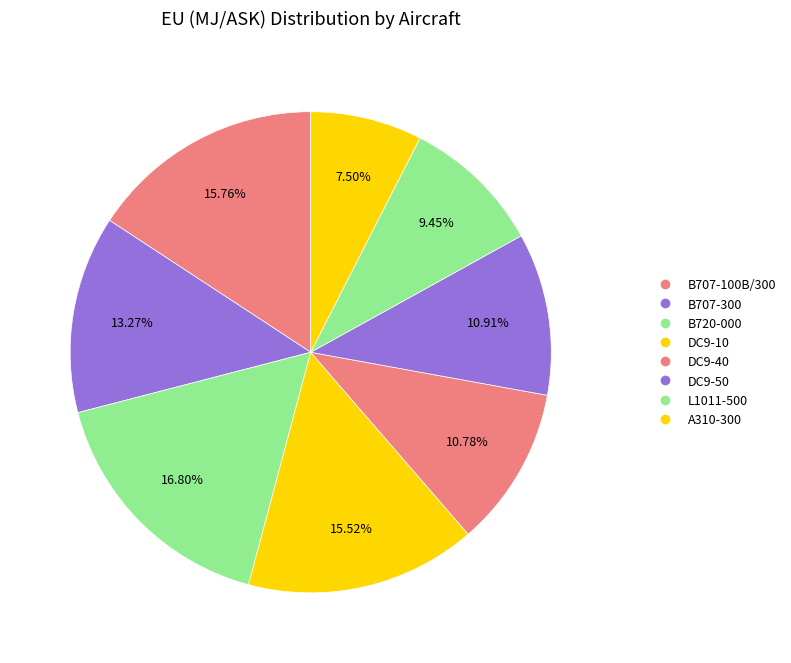

How many slices are in this pie chart?

8